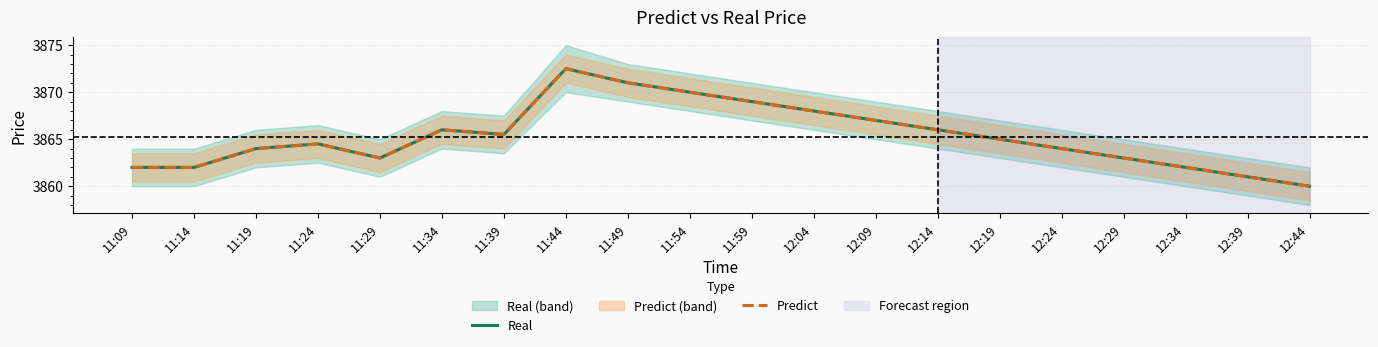

True or false: Predict and Real cross at least once.

False